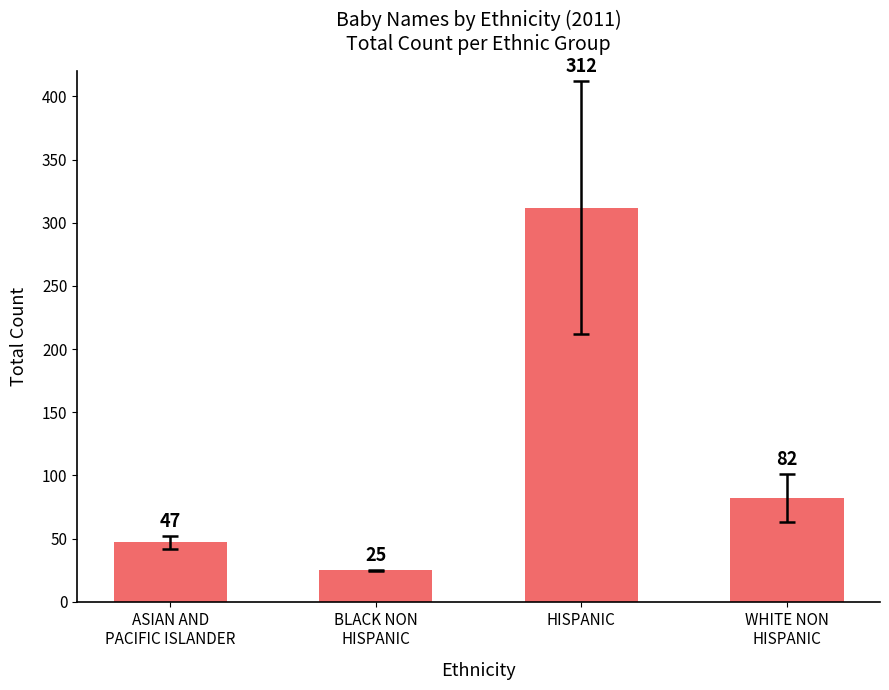

Approximately how many times larger is the value at ASIAN AND
PACIFIC ISLANDER compared to WHITE NON
HISPANIC?

0.6